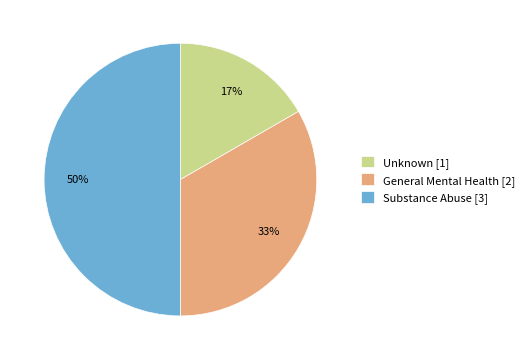

How many segments does this pie chart have?

3